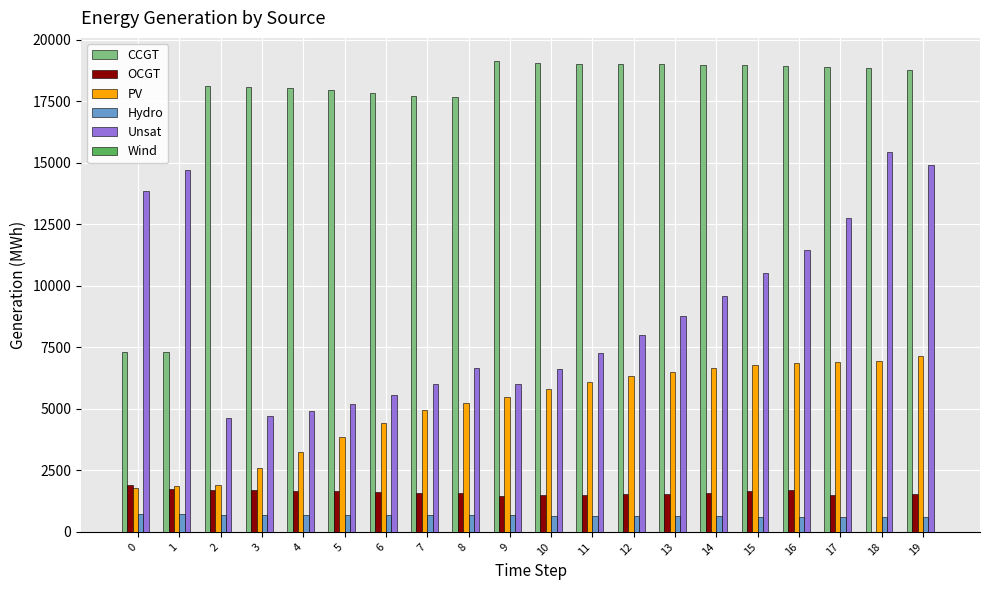

What is the maximum value shown in the chart?

19115